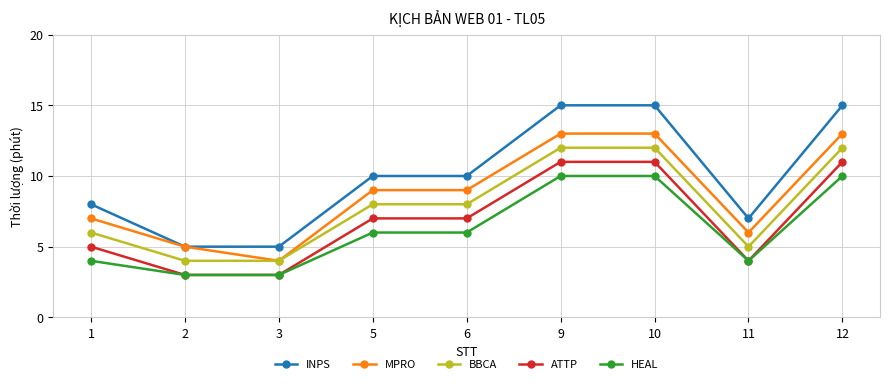

Reading left to right, transcribe all the data shown in this chart.

INPS: 8	5	5	10	10	15	15	7	15
MPRO: 7	5	4	9	9	13	13	6	13
BBCA: 6	4	4	8	8	12	12	5	12
ATTP: 5	3	3	7	7	11	11	4	11
HEAL: 4	3	3	6	6	10	10	4	10